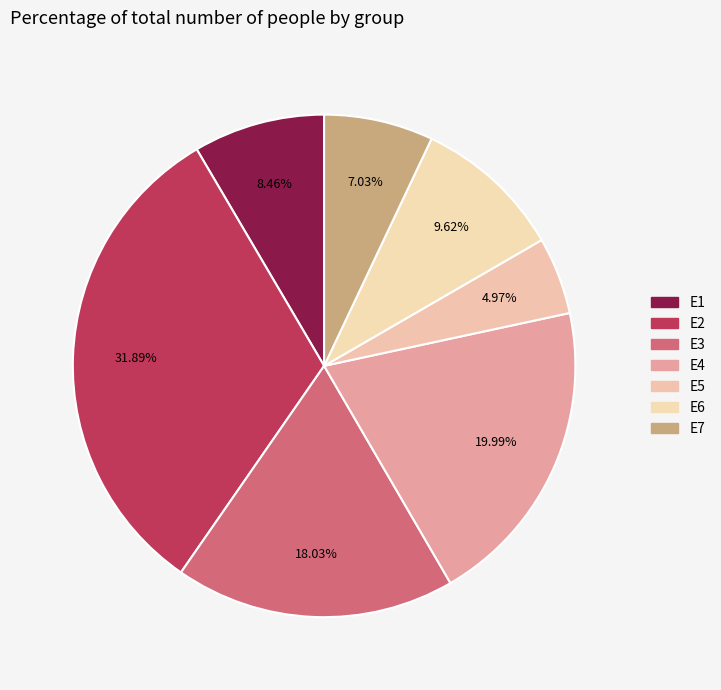

To the nearest percent, what is the difference between the largest and smallest slice percentages?

27%